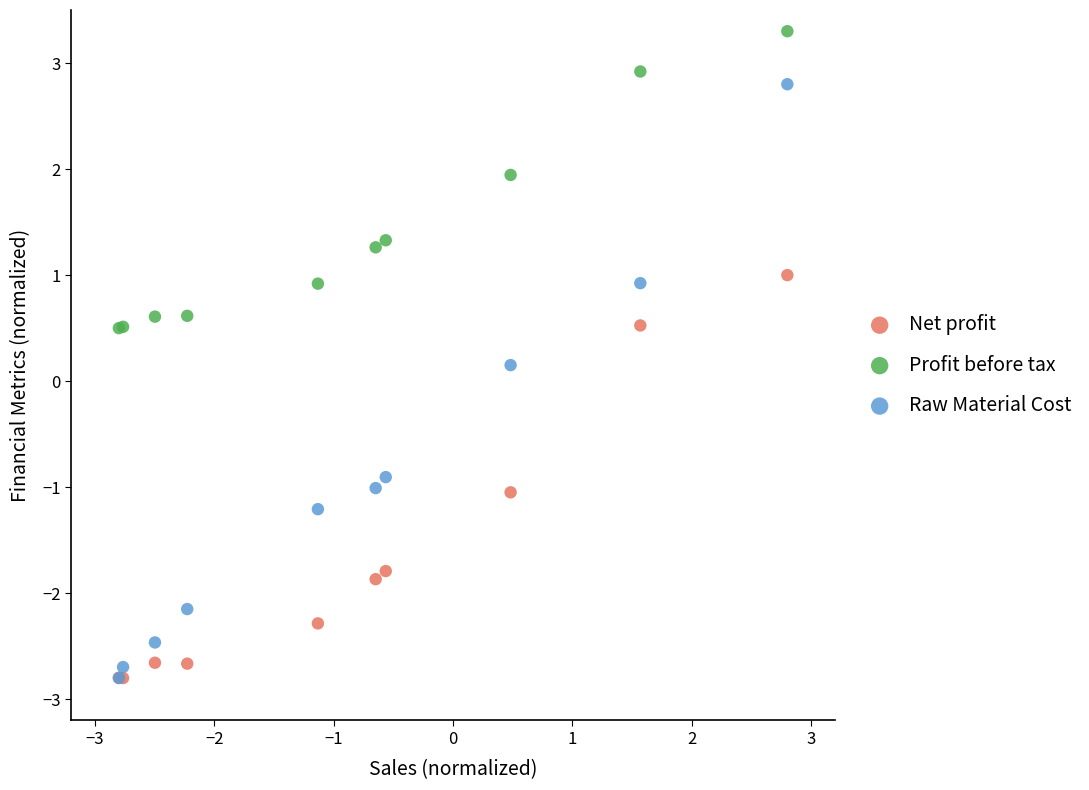

What are all the series names shown in the legend?

Net profit, Profit before tax, Raw Material Cost